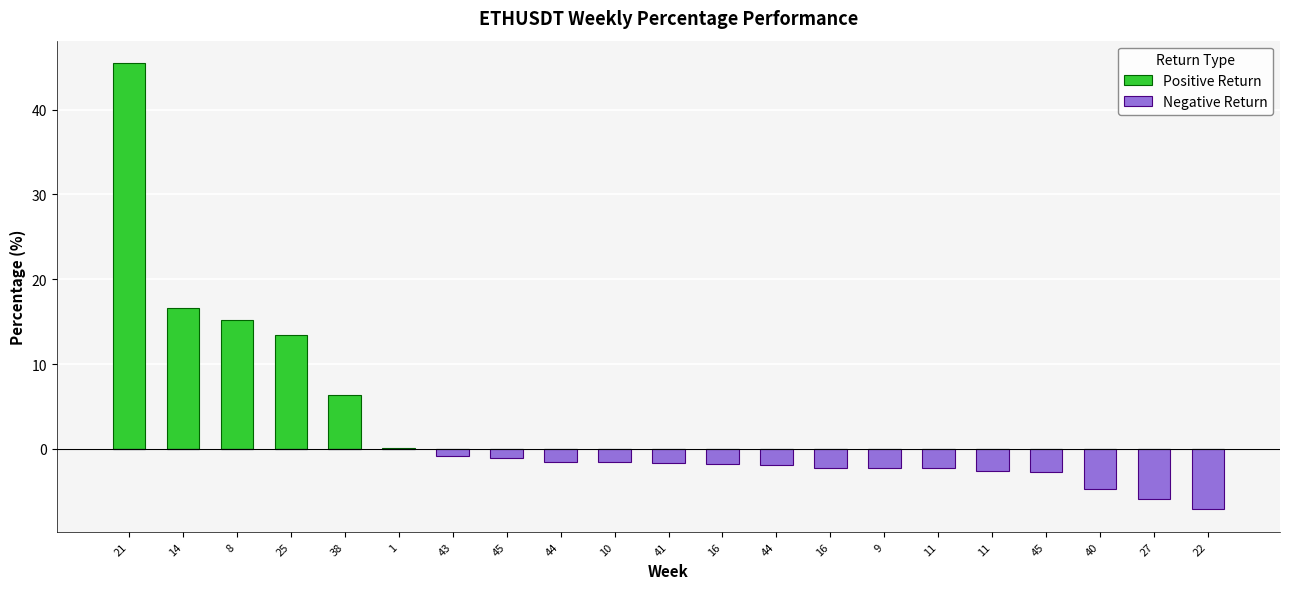

Reading left to right, transcribe all the data shown in this chart.

Positive Return: 45.5	16.6	15.2	13.4	6.4	0.1	0.0	0.0	0.0	0.0	0.0	0.0	0.0	0.0	0.0	0.0	0.0	0.0	0.0	0.0	0.0
Negative Return: 0.0	0.0	0.0	0.0	0.0	0.0	-0.8	-1.1	-1.5	-1.6	-1.7	-1.8	-1.9	-2.2	-2.3	-2.3	-2.6	-2.7	-4.8	-5.9	-7.1